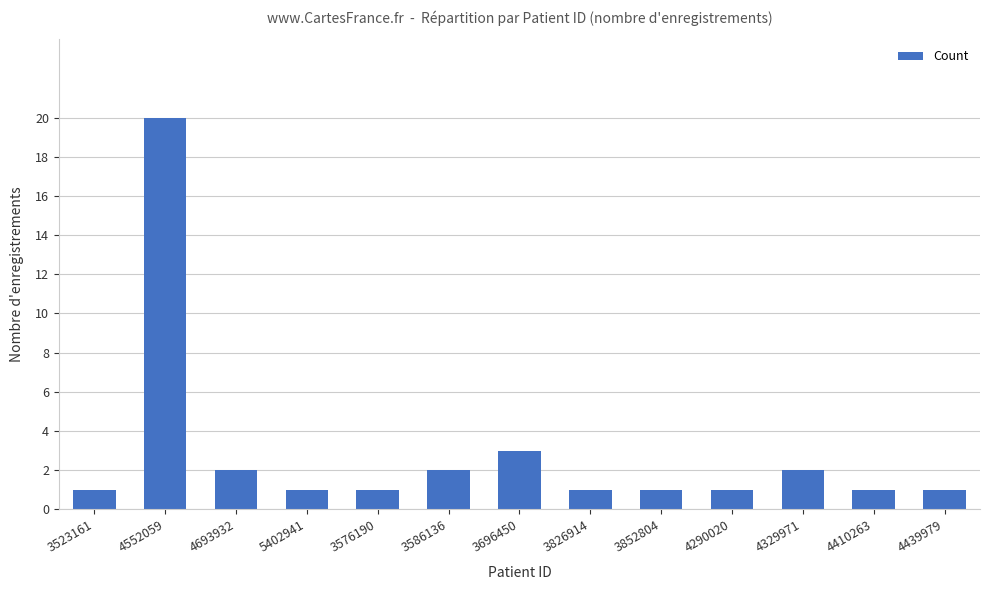

Approximately how many times larger is the value at 3852804 compared to 3826914?

1.0